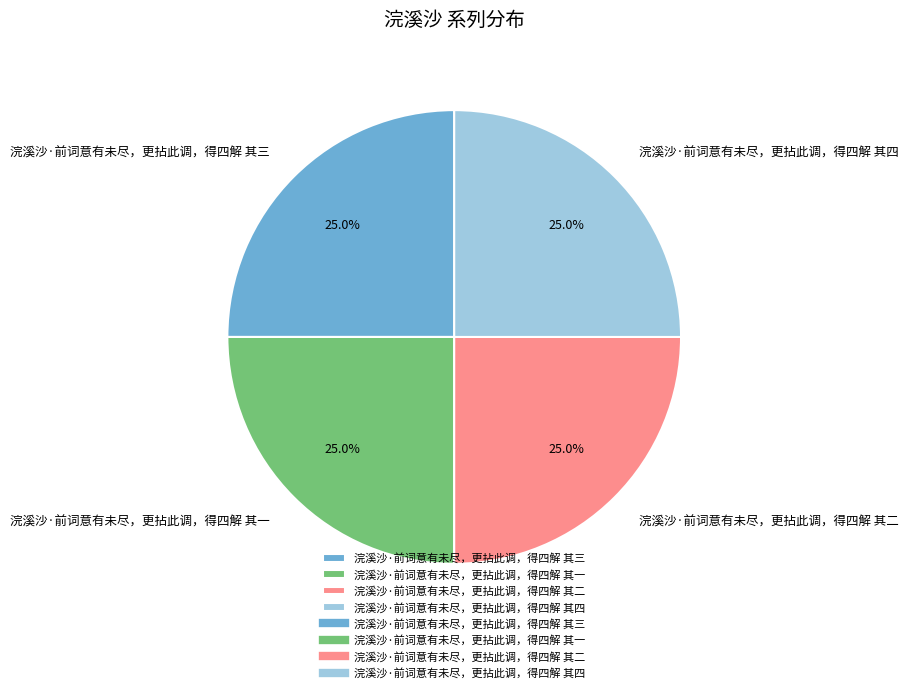

What is the ratio of the value at 浣溪沙·前词意有未尽，更拈此调，得四解 其二 to the value at 浣溪沙·前词意有未尽，更拈此调，得四解 其一?

1.0